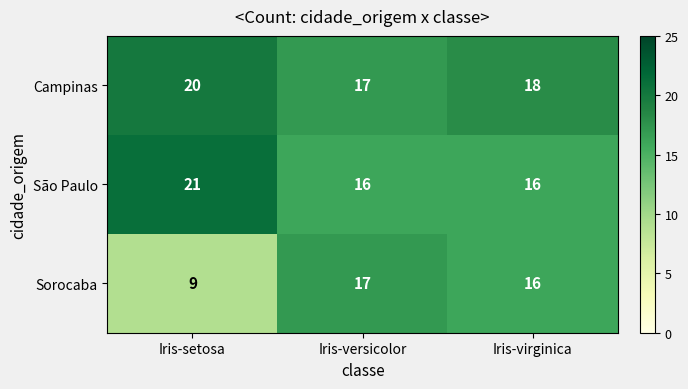

Rank the series by their average value, from highest to lowest.

Campinas, São Paulo, Sorocaba